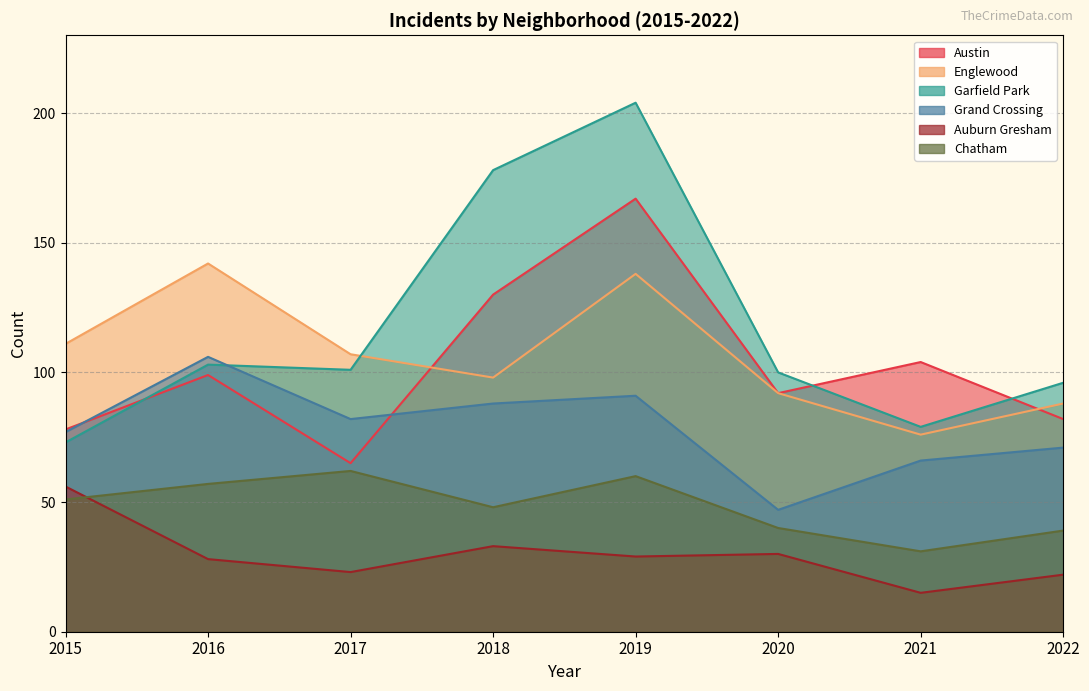

What is the total value across all series at 2022?

398